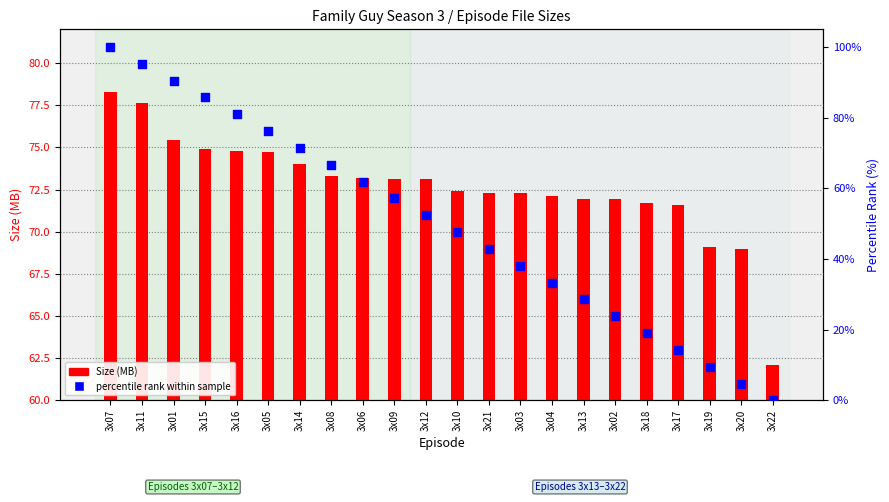

Which series has the largest total across all categories?

Size (MB)